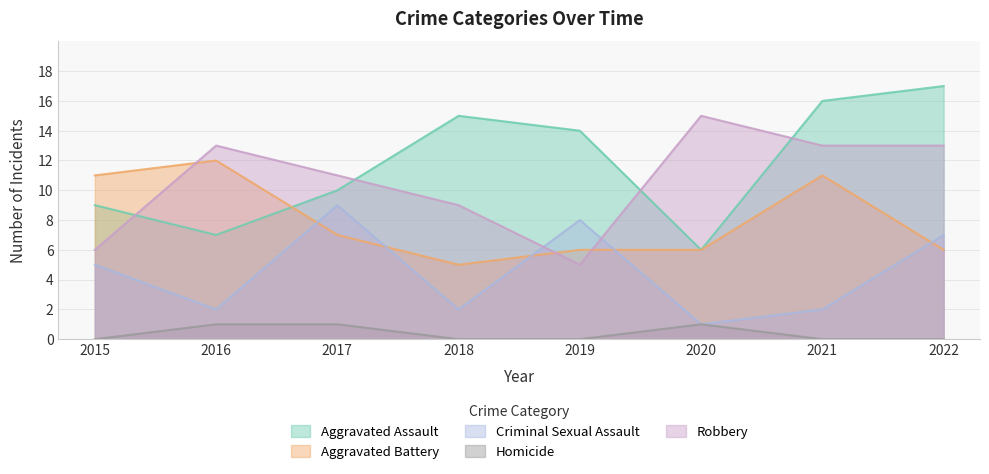

What is the value of the Criminal Sexual Assault point at the 1st from the left?

5